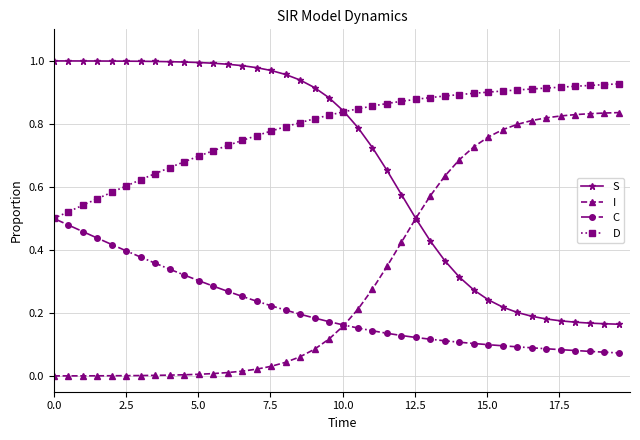

How many distinct data groups are displayed?

4